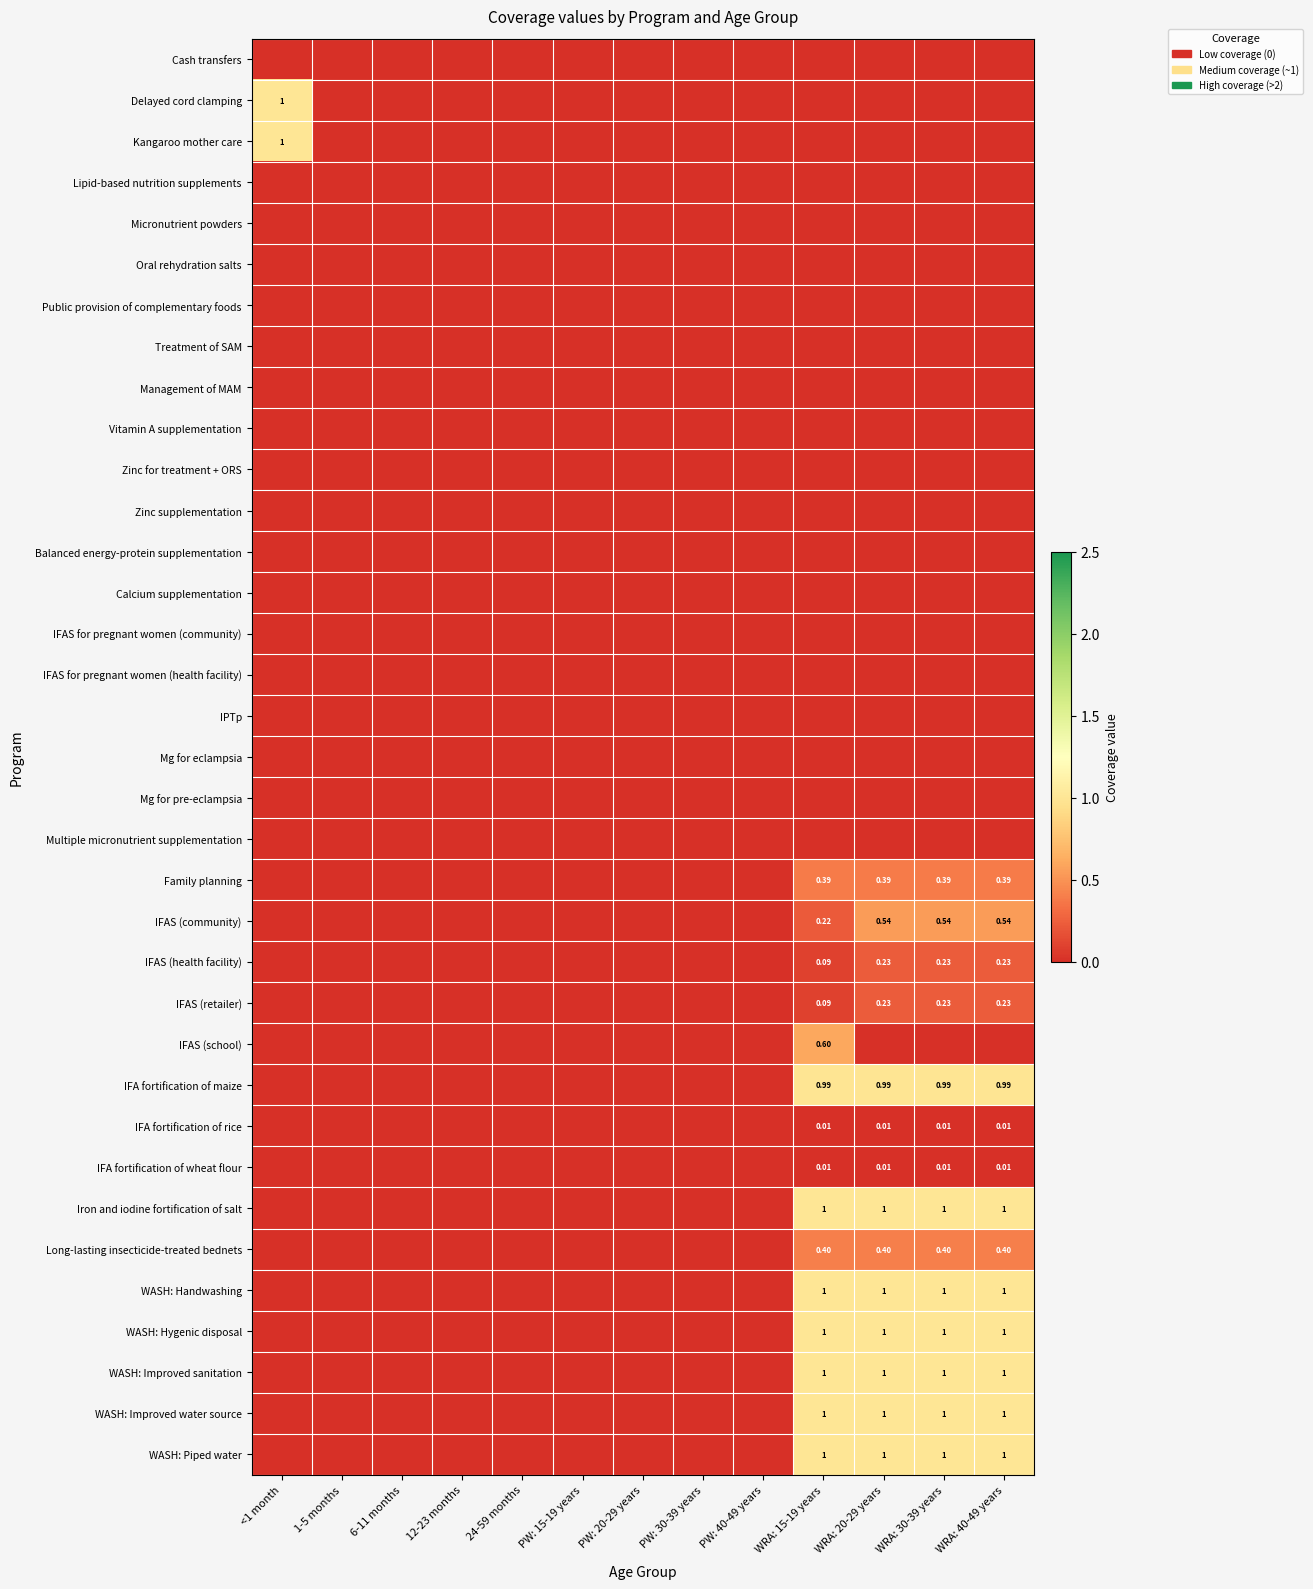

Which series has the largest total across all categories?

Iron and iodine fortification of salt